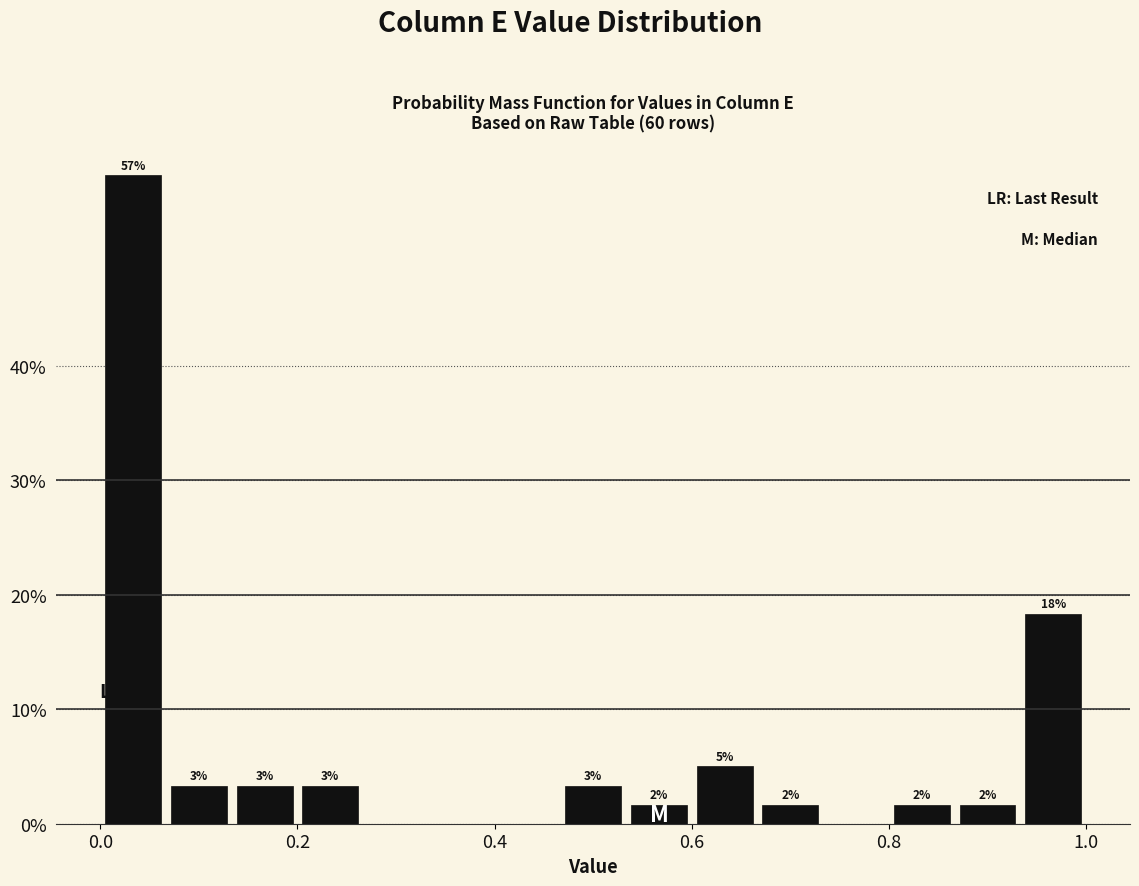

Around what value on the x-axis is the tallest bar? Give the approximate position of its centre, as read against the axis.

0.04